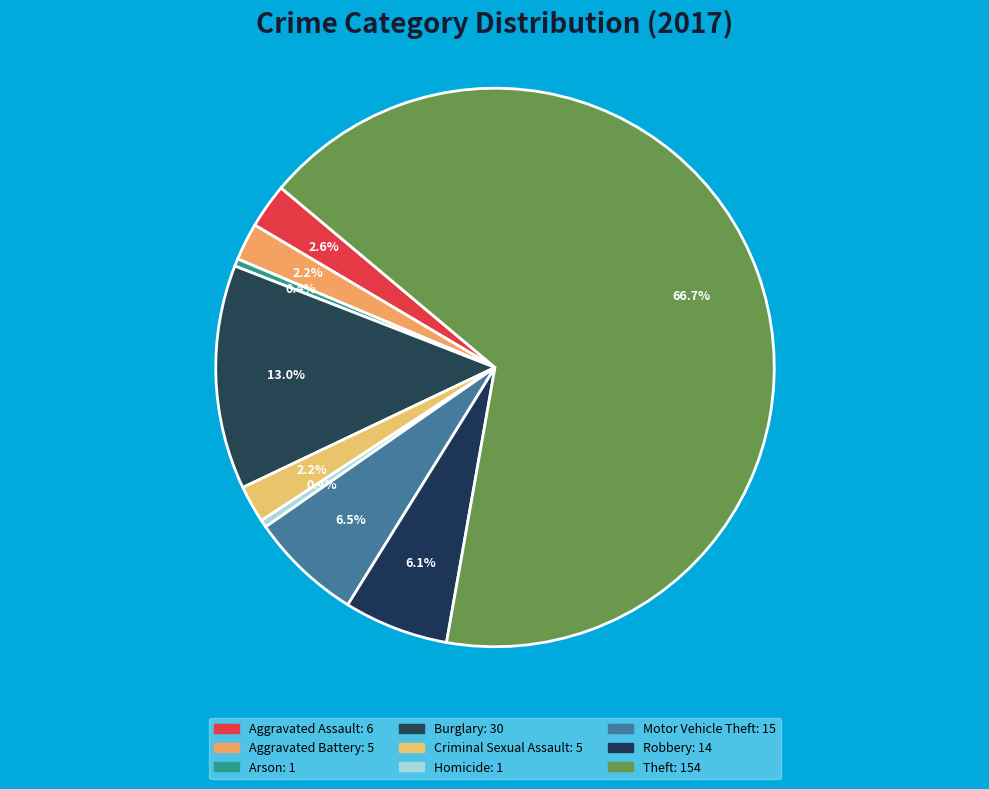

Is there any slice that represents more than half of the pie?

Yes